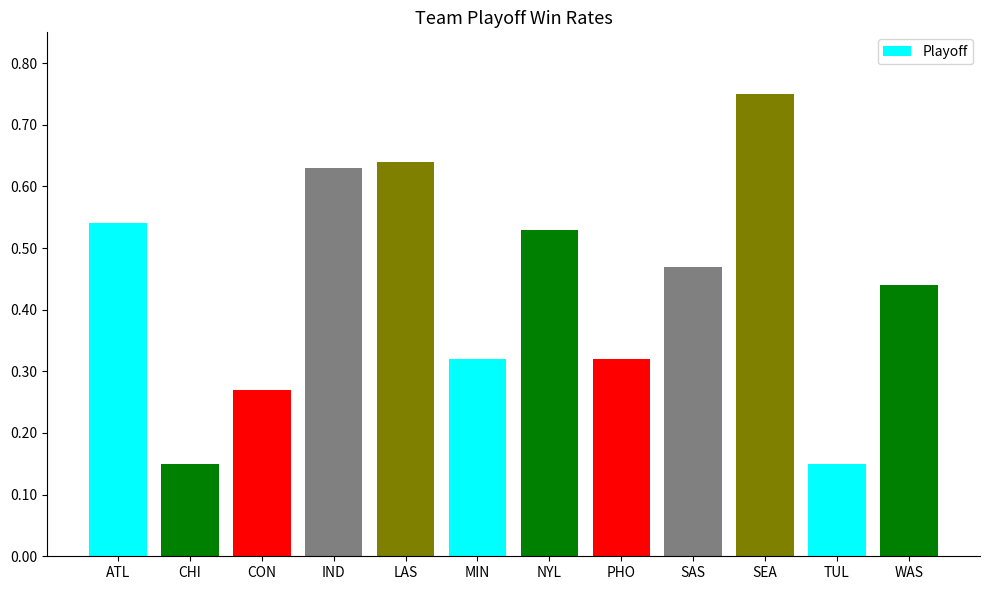

What is the sum of the values at SEA and WAS?

1.2